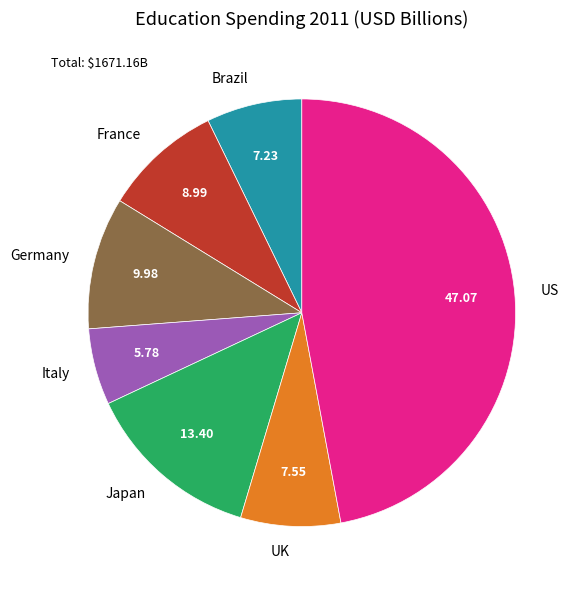

Which has a higher value, UK or Germany?

Germany